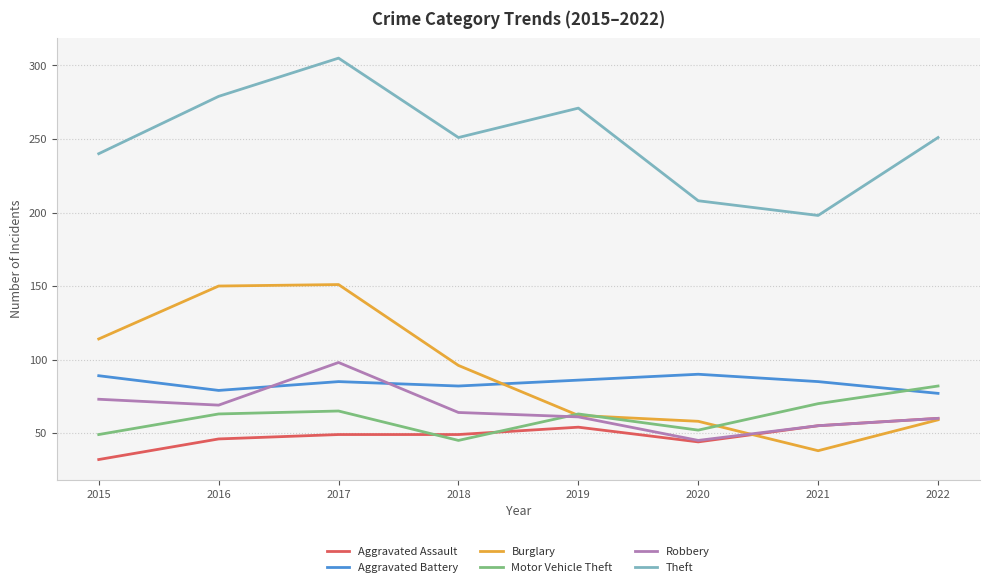

What is the sum of all Burglary values?

728